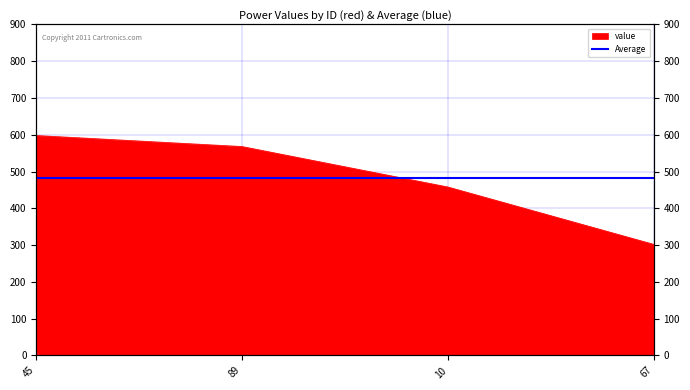

What is the change in value from 89 to 67?

-266